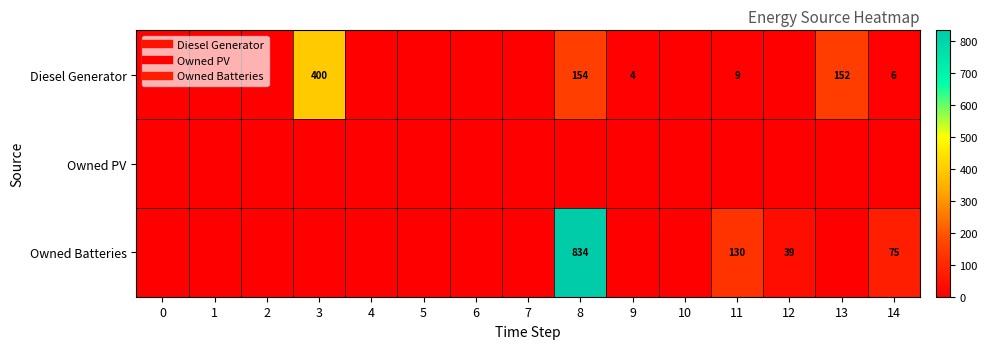

The value of Owned Batteries at 13 is -462. True or false?

False